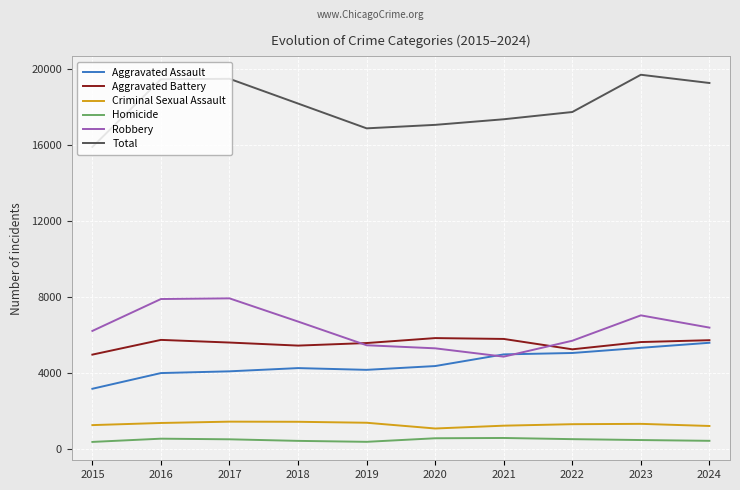

True or false: Total and Criminal Sexual Assault intersect in this chart.

False